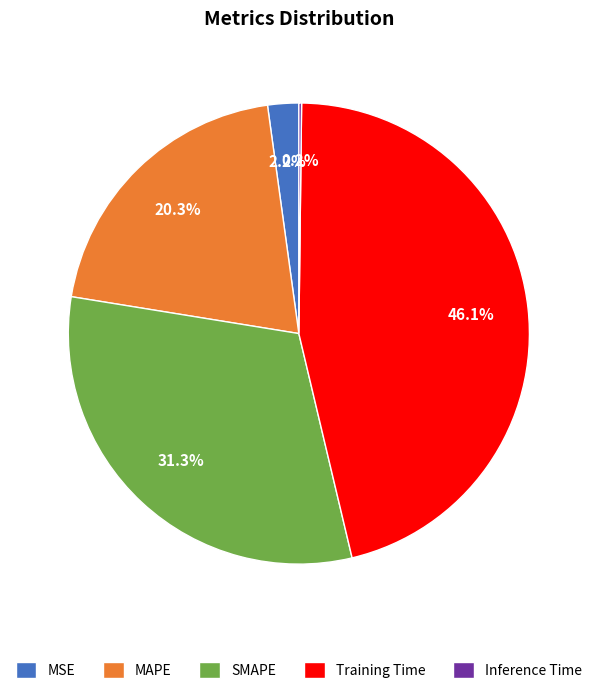

What portion of the pie excludes MSE?

97.8%